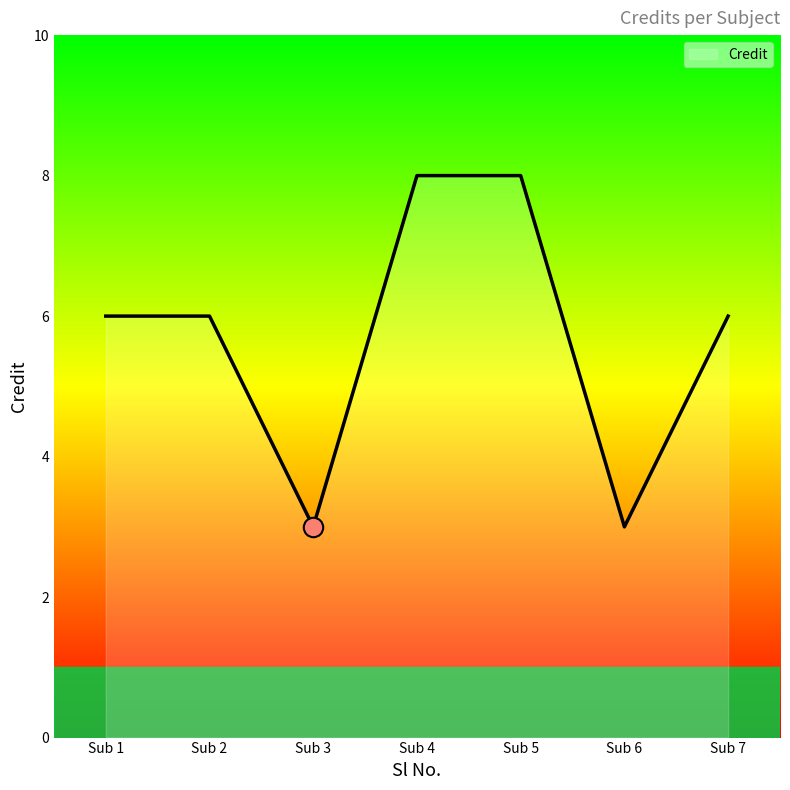

What is the difference between the maximum and minimum values?

5